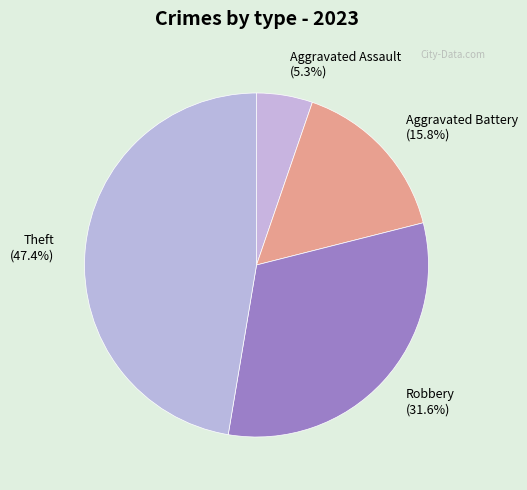

Approximately how many times larger is the value at Theft (47.4%) compared to Aggravated Battery (15.8%)?

3.0